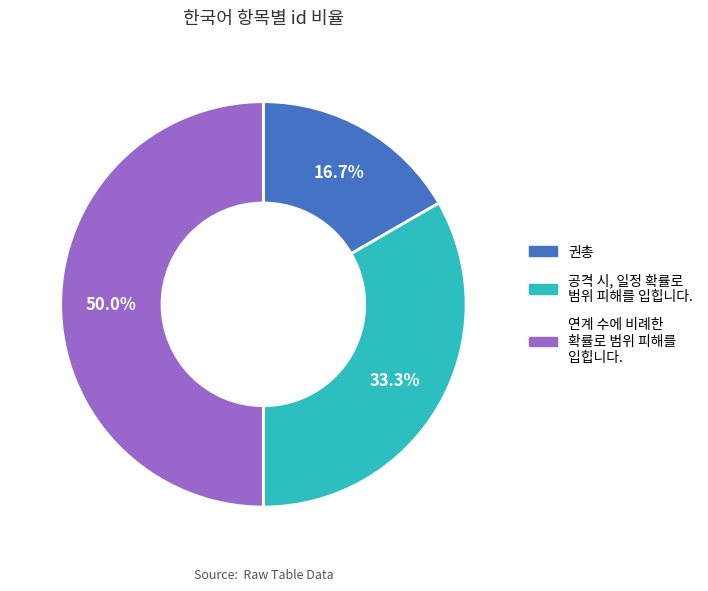

Rank the categories by value from lowest to highest.

권총, 공격 시, 일정 확률로 범위 피해를 입힙니다., 연계 수에 비례한 확률로 범위 피해를 입힙니다.